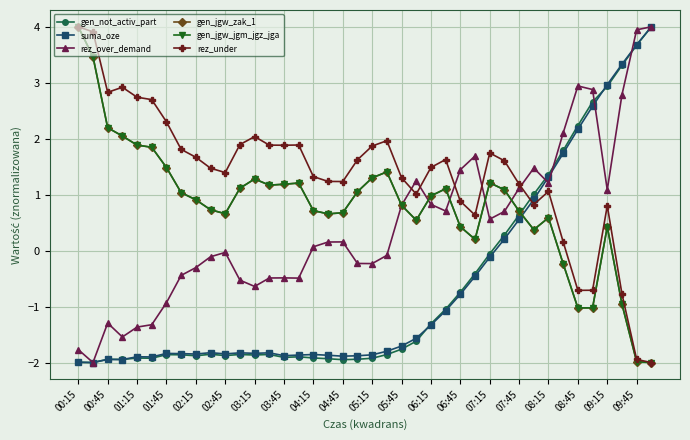

At which label does gen_not_activ_part reach its peak?

39